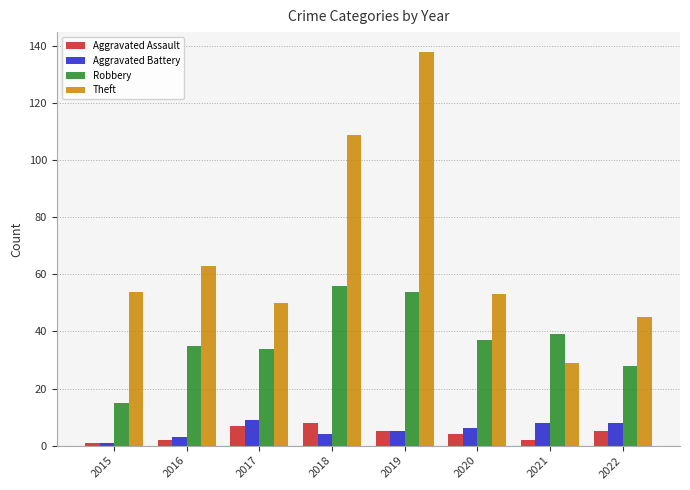

What are all the series names shown in the legend?

Aggravated Assault, Aggravated Battery, Robbery, Theft